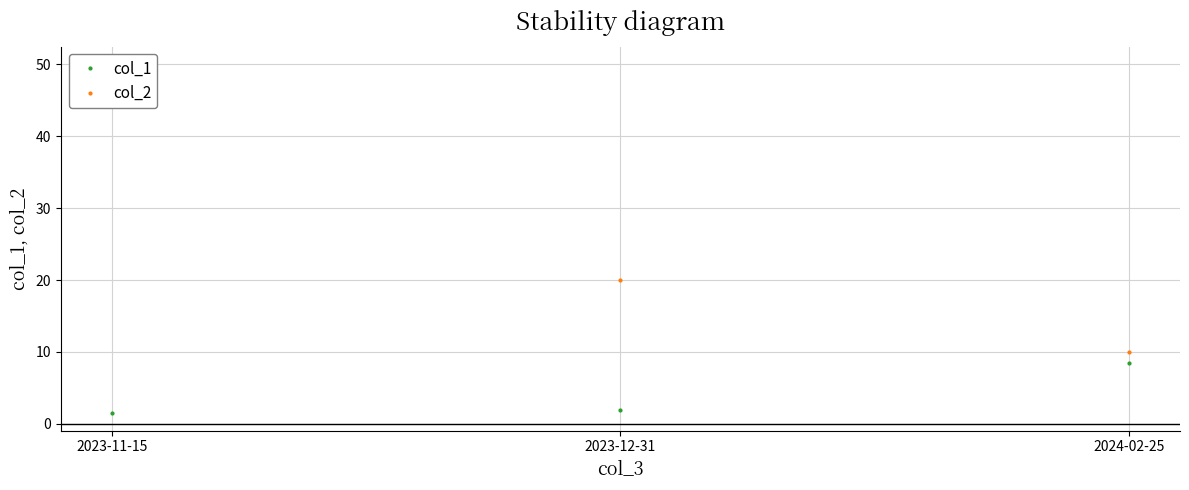

At which label does col_1 reach its peak?

2024-02-25